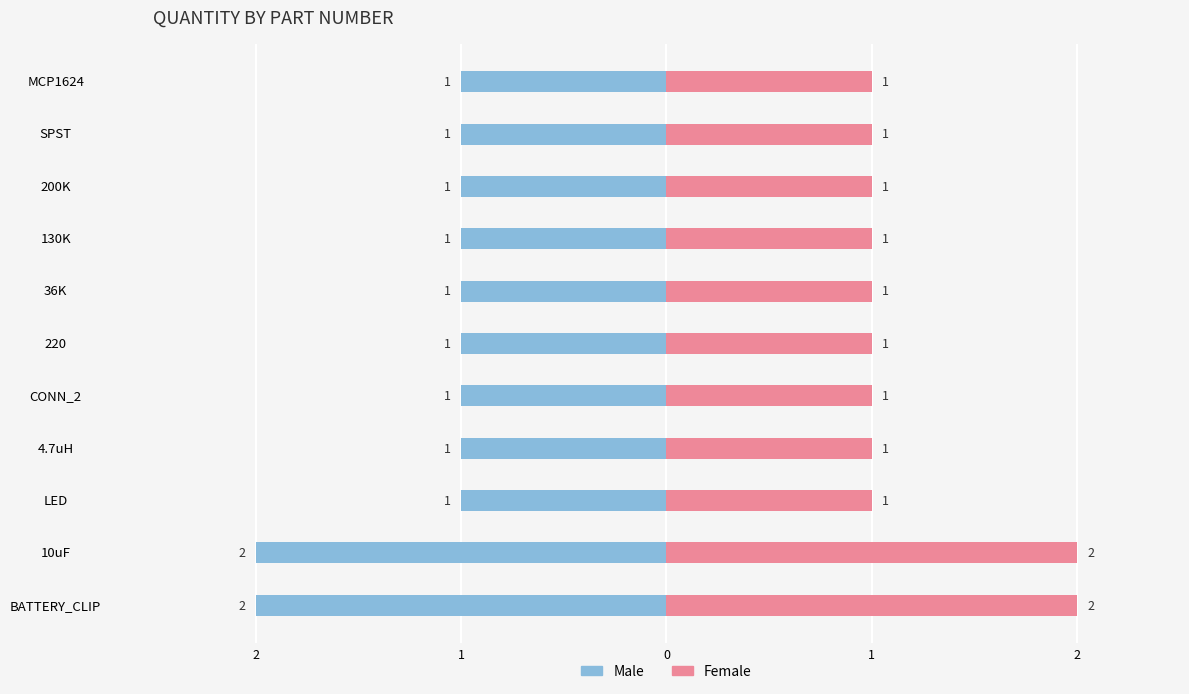

How many bars are there in each group?

2